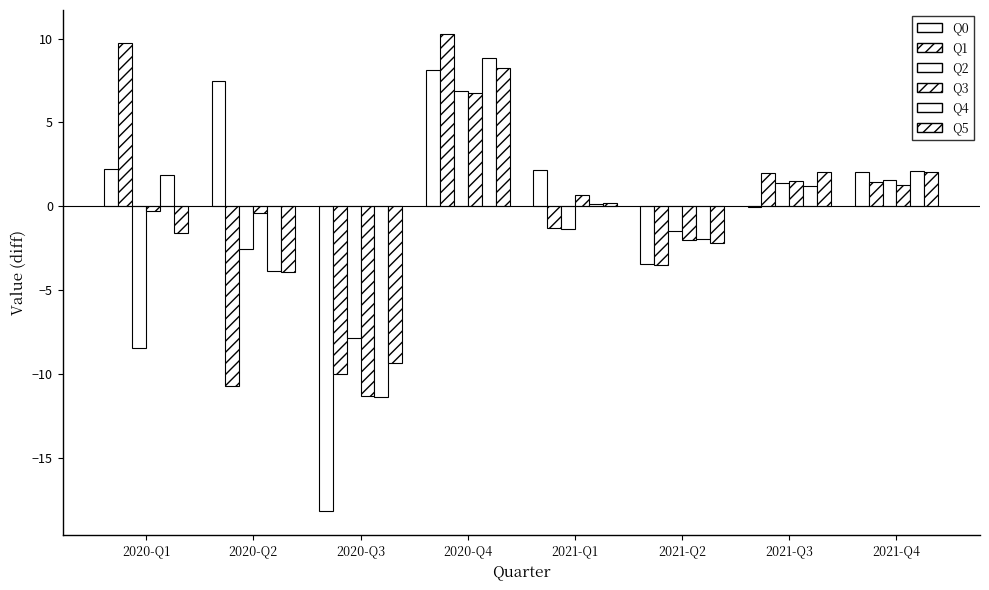

Are the bars grouped side by side (vs. stacked)?

Yes